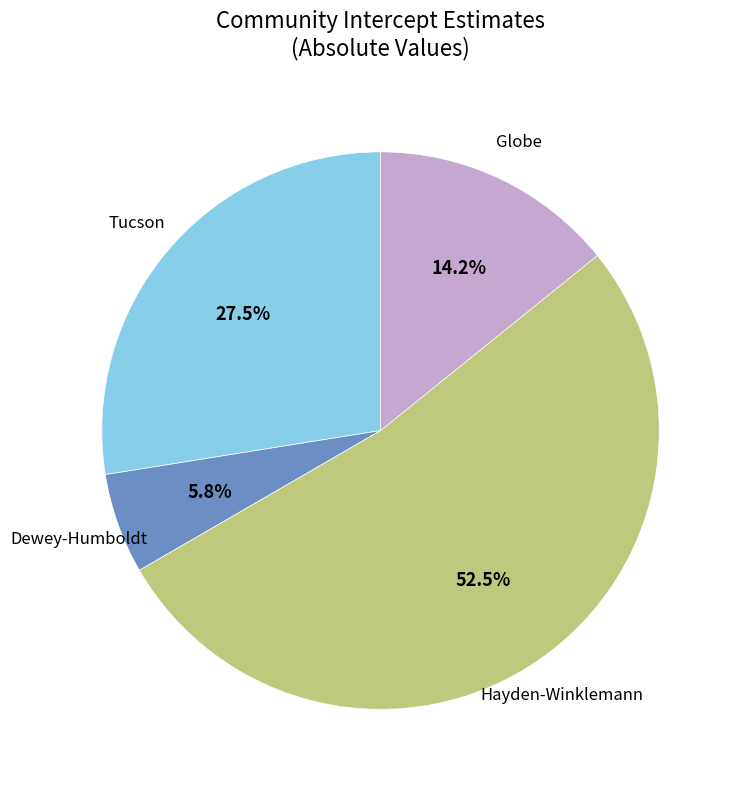

How many segments does this pie chart have?

4